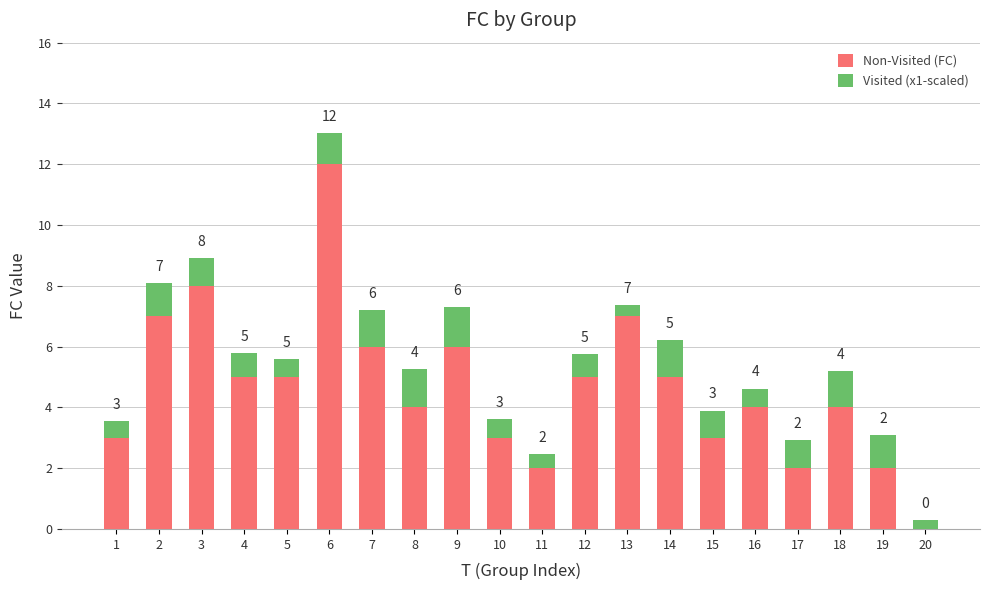

At which category is the sum across all series the highest?

6